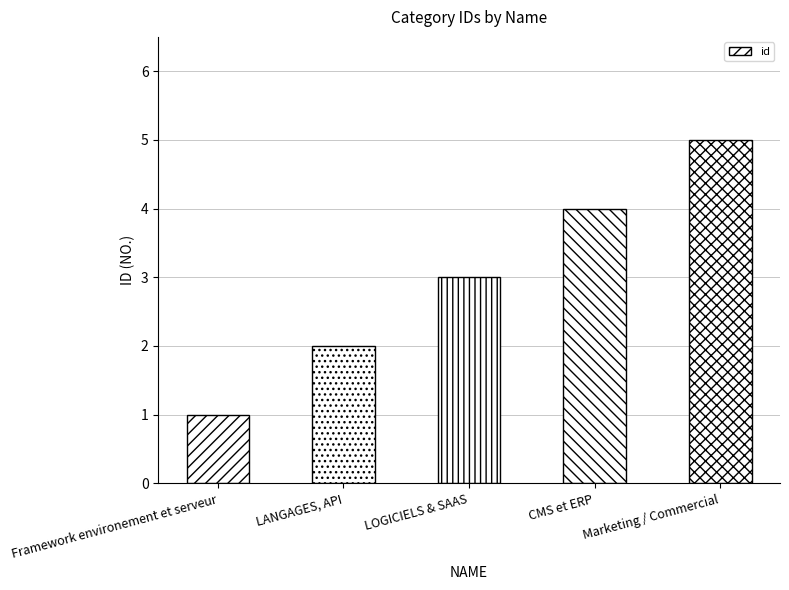

Reading left to right, extract all data points from this chart.

Framework environement et serveur=1	LANGAGES, API=2	LOGICIELS & SAAS=3	CMS et ERP=4	Marketing / Commercial=5